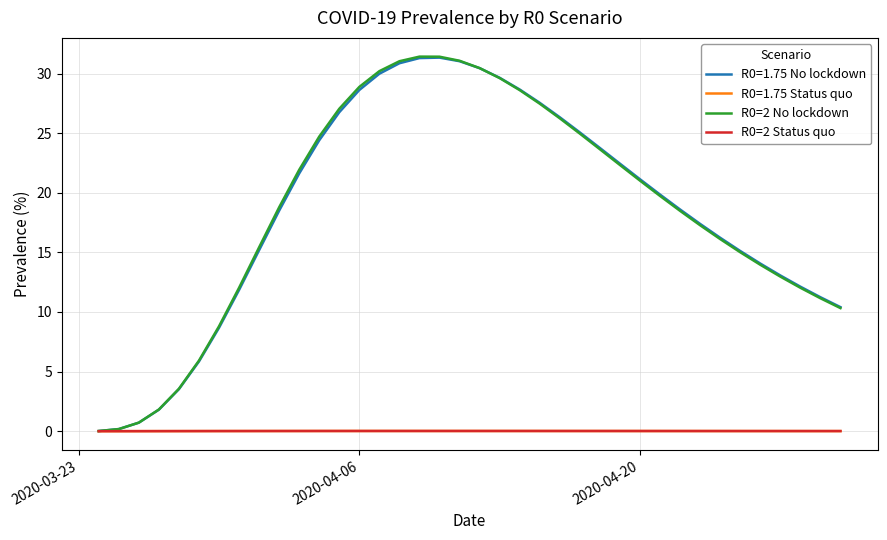

Does the chart have visible grid lines?

Yes